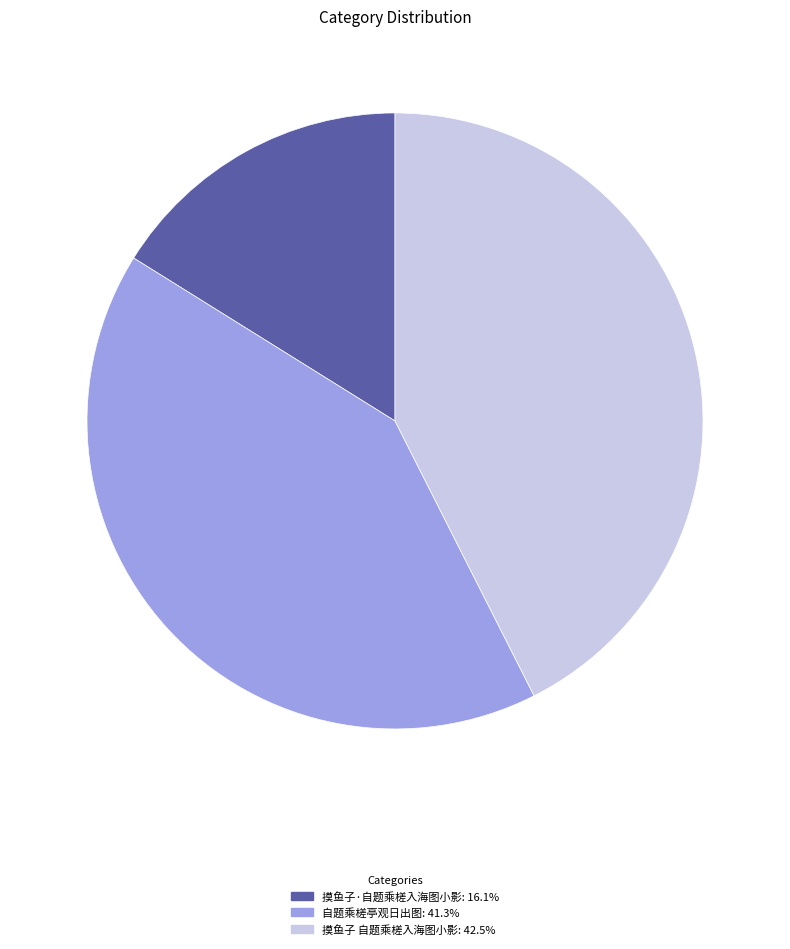

Between 自题乘槎亭观日出图 and 摸鱼子 自题乘槎入海图小影, which is larger?

摸鱼子 自题乘槎入海图小影